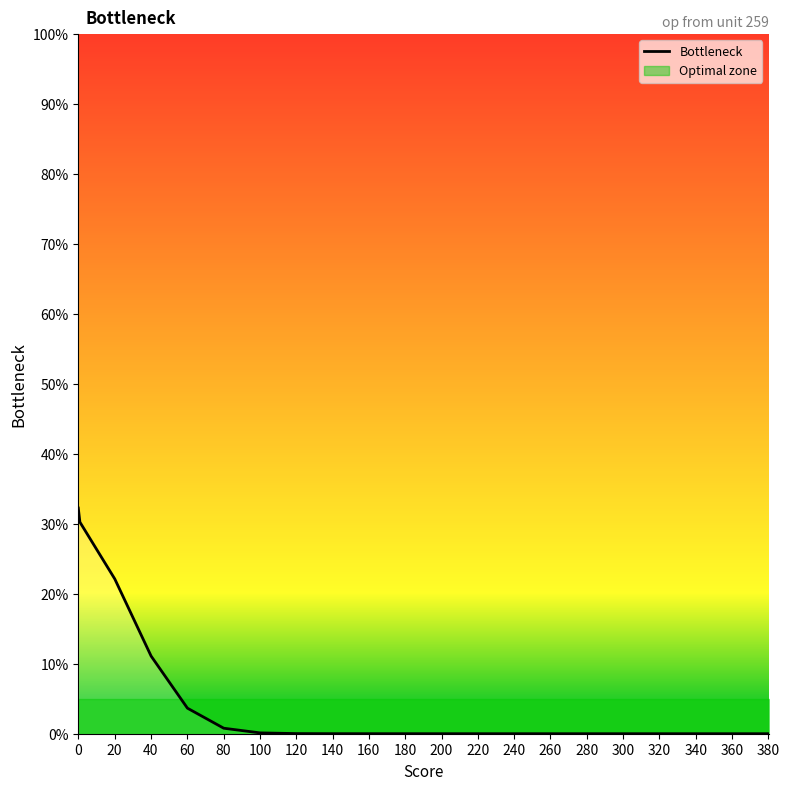

Rank the categories by value from highest to lowest.

0, 20, 40, 60, 80, 100, 120, 140, 160, 180, 200, 220, 240, 260, 280, 300, 320, 340, 360, 380, 20